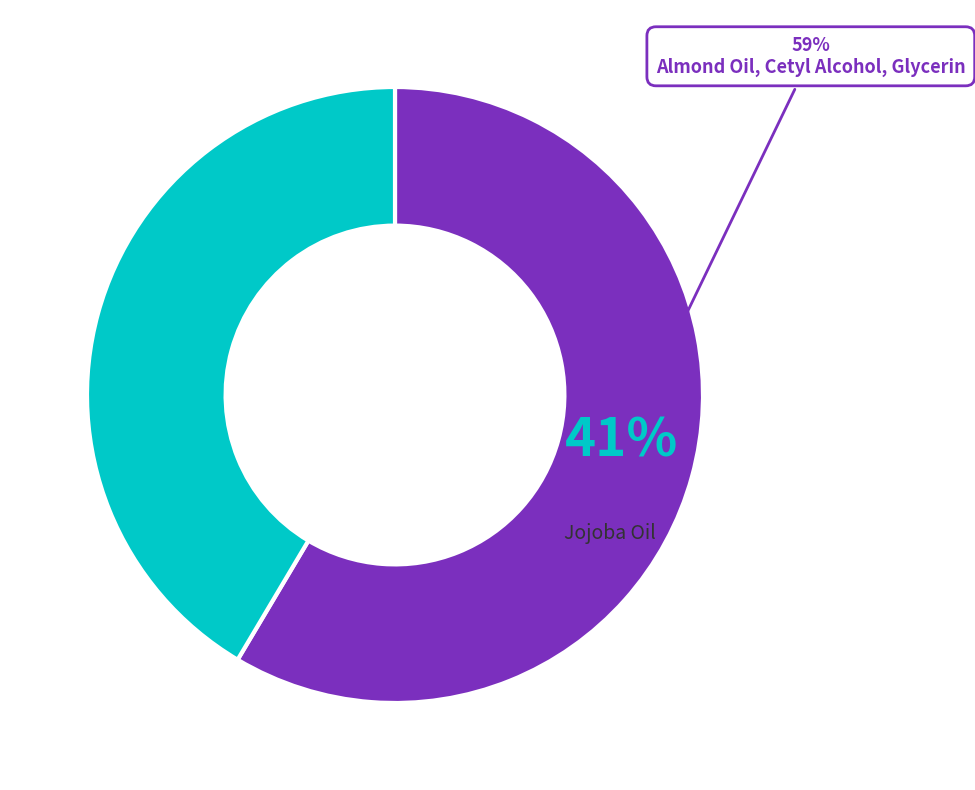

What percentage is the Jojoba Oil slice, to the nearest percent?

41%